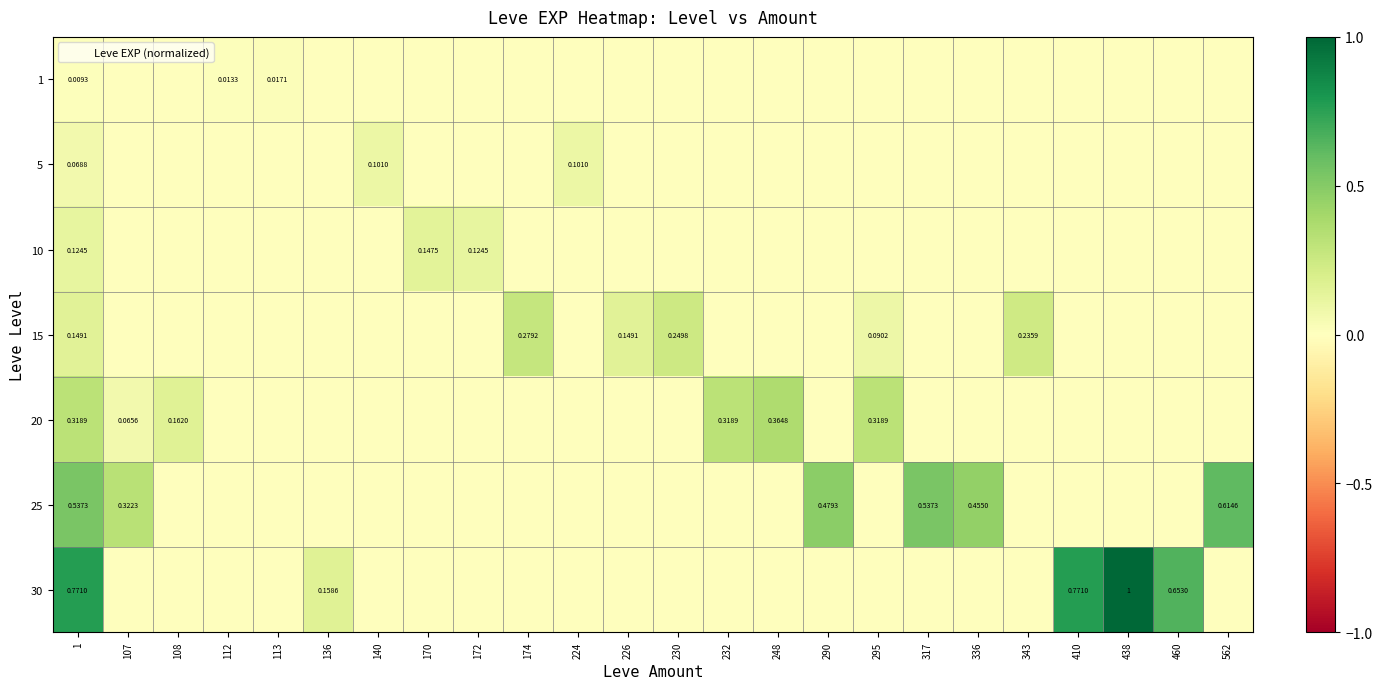

What is the greatest value displayed?

1.0